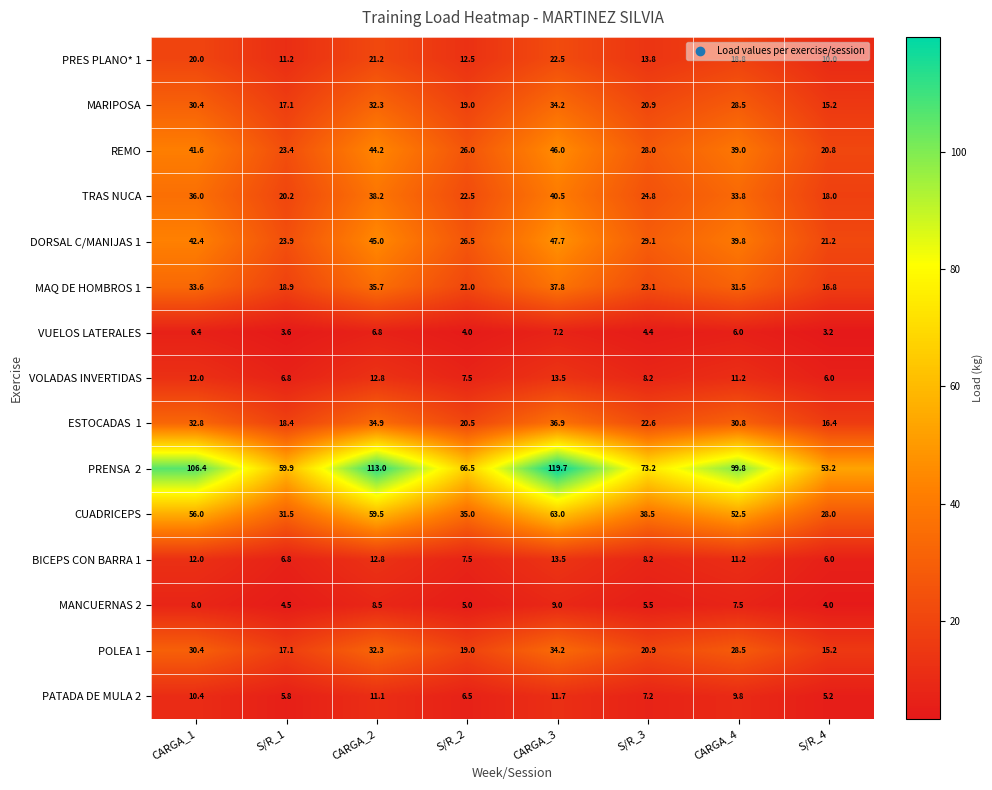

Where does the POLEA 1 series first go above 28?

CARGA_1